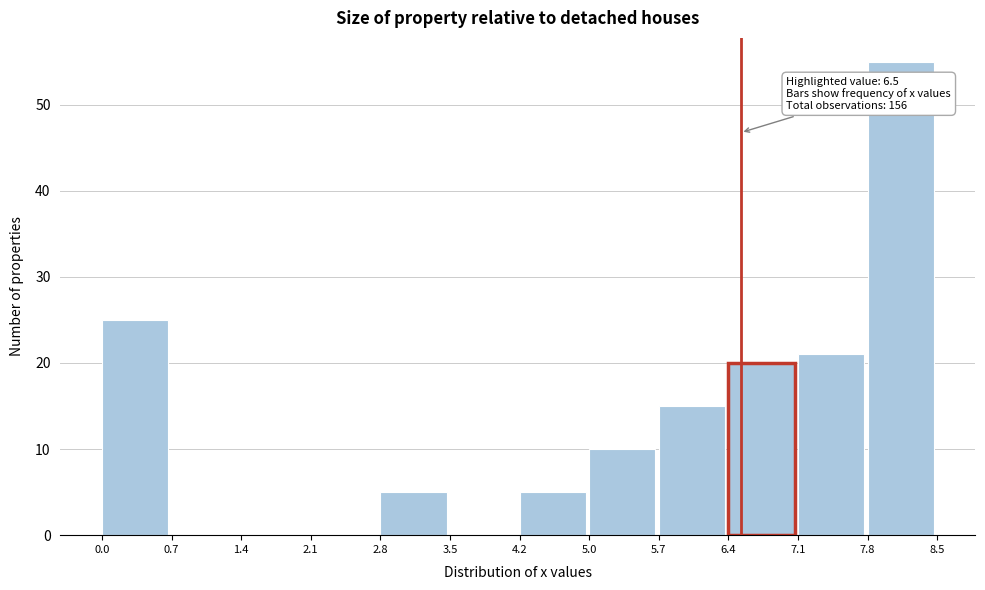

Over which range of the x-axis is the bar tallest?

7.8 to 8.5